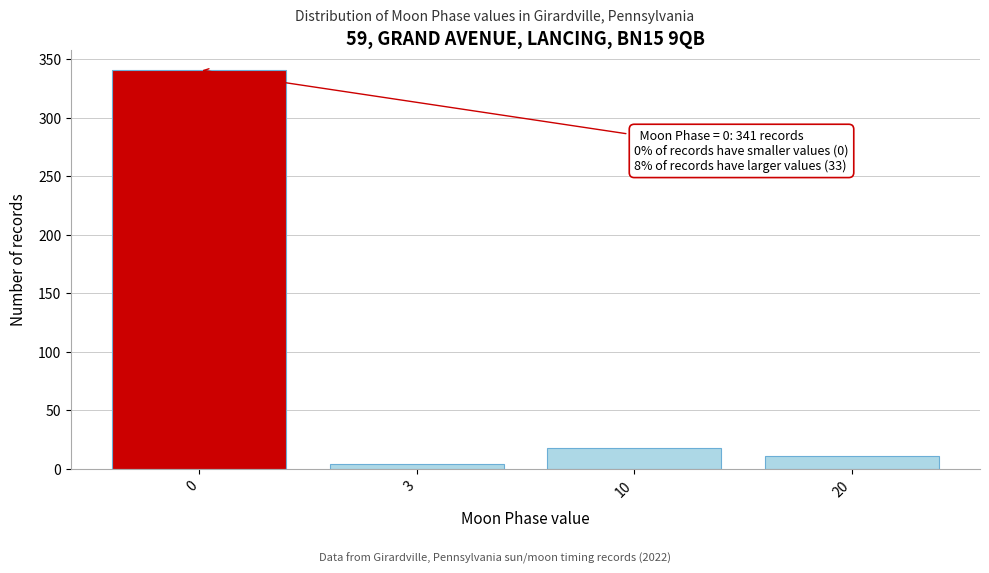

Reading left to right, extract all data points from this chart.

341	4	18	11